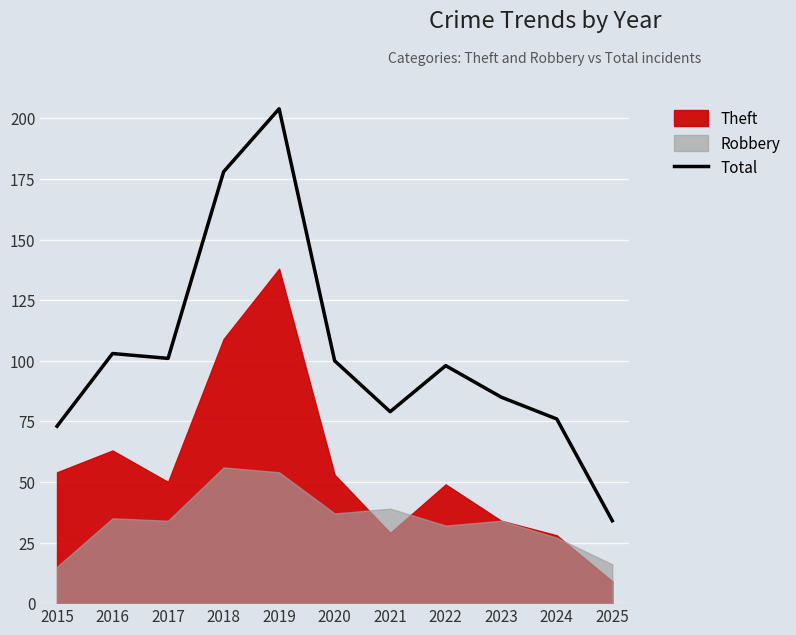

What is the change in value from 2016 to 2021?

-24